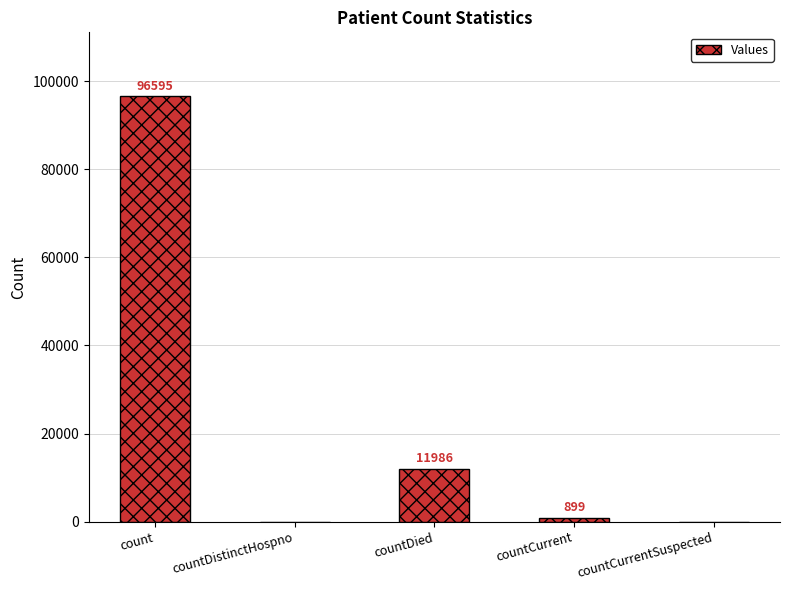

Is it true that the value at countDied is 11986?

True